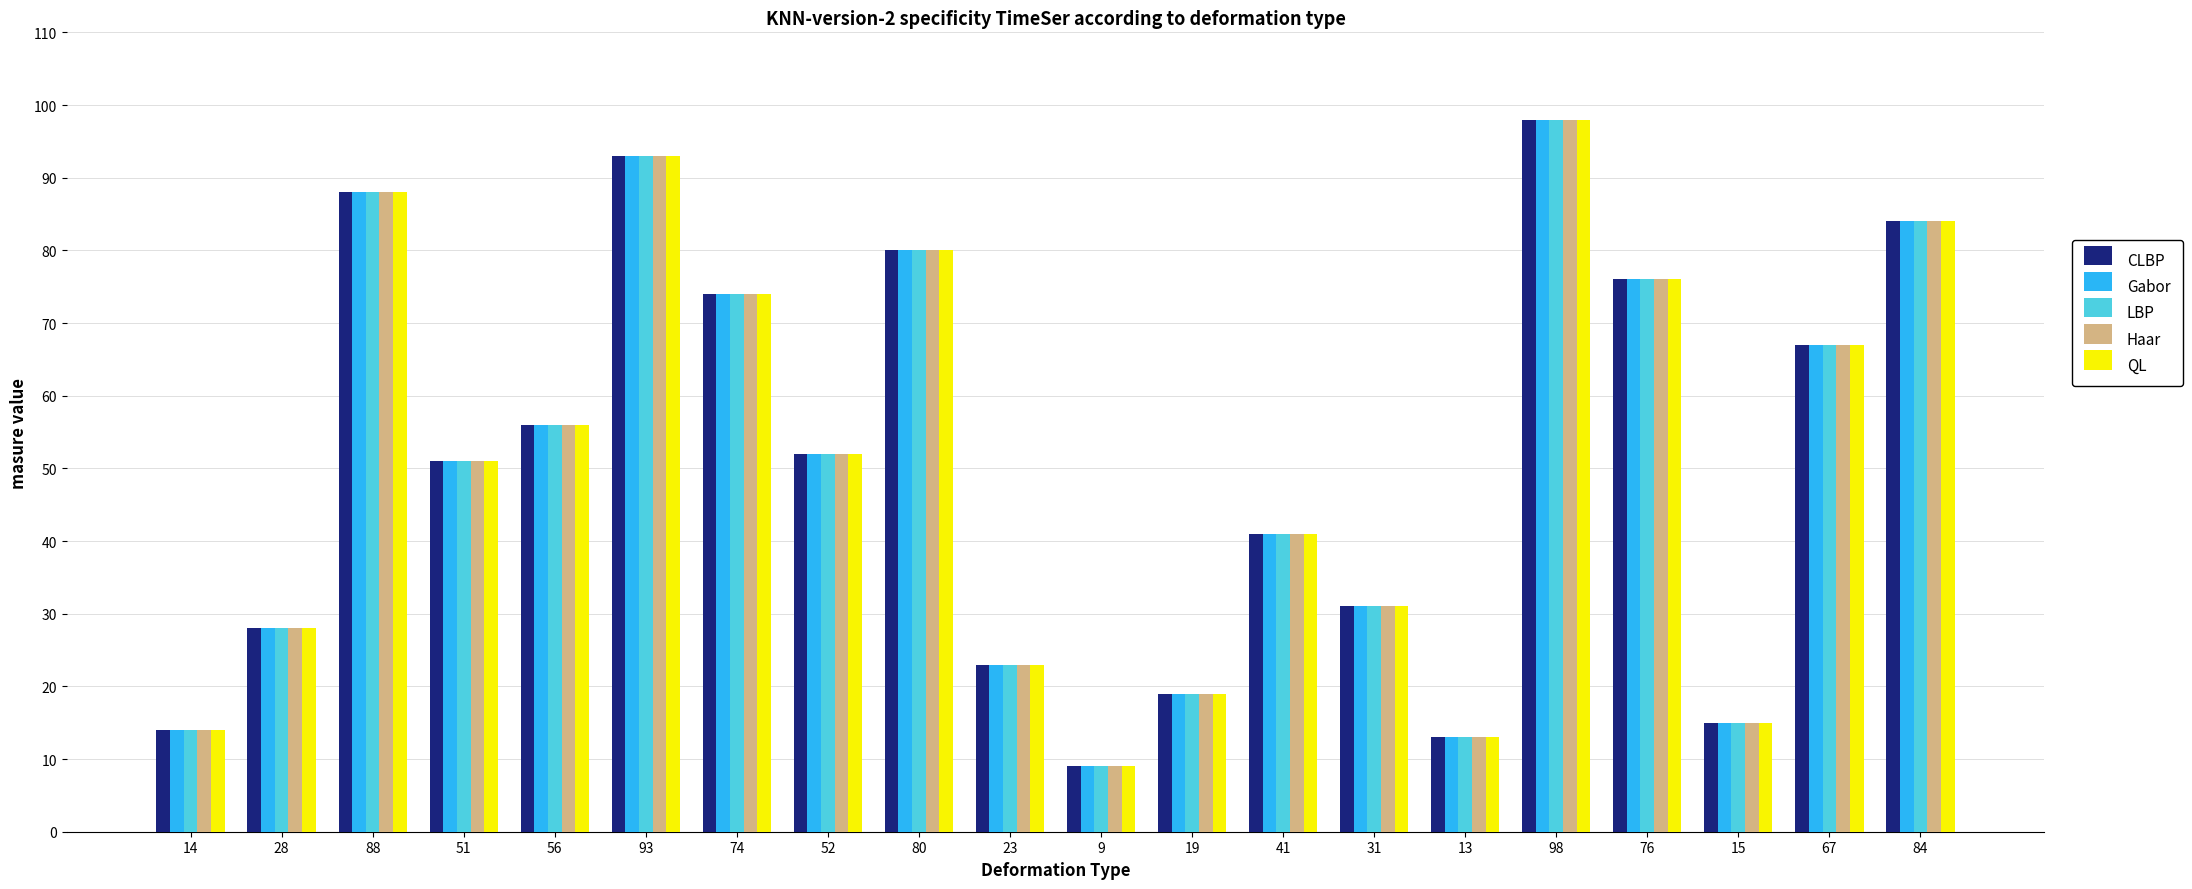

How many groups of bars are there?

20